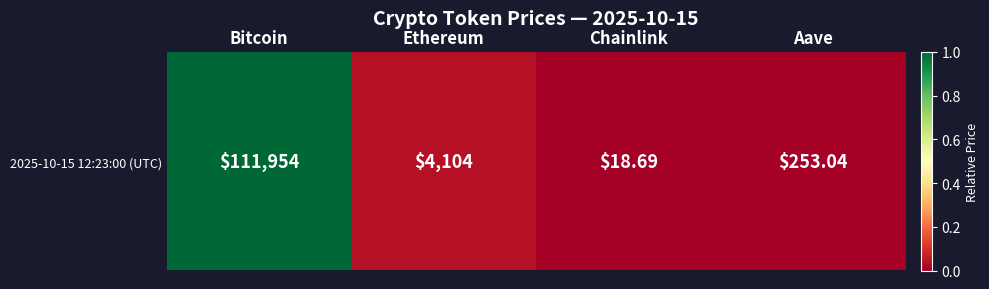

Reading right to left, transcribe all the data shown in this chart.

0.0	0.0	0.0	1.0